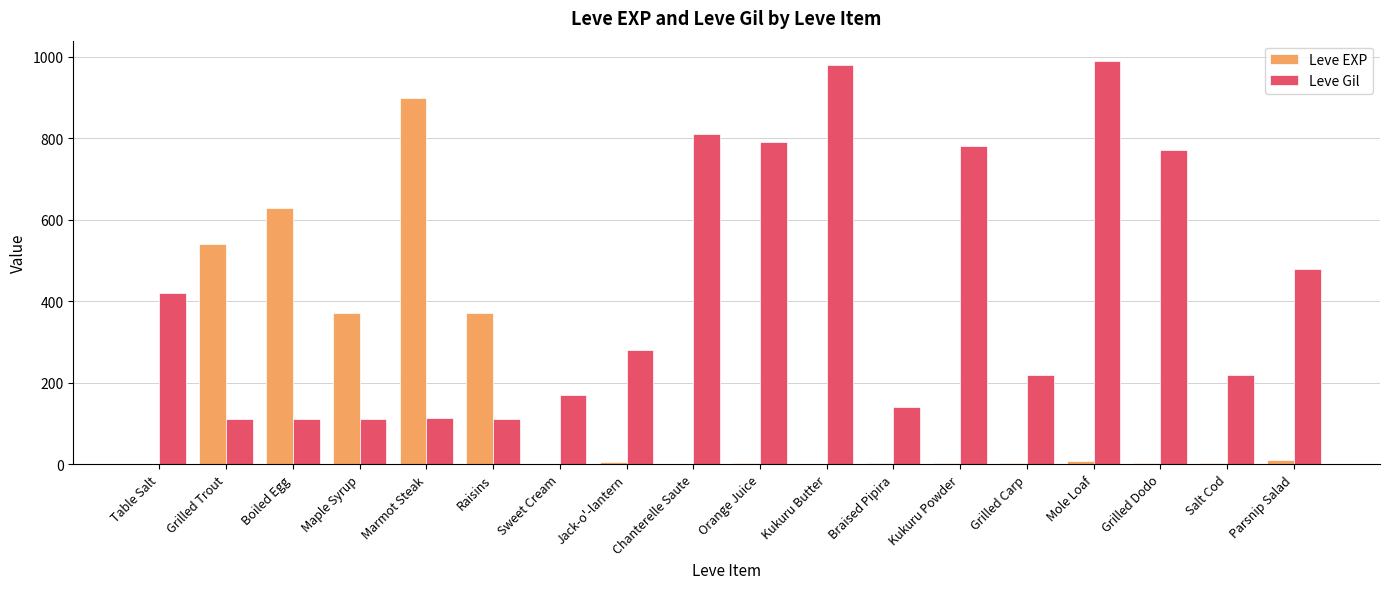

True or false: Leve Gil has a value of 480 at Parsnip Salad.

True